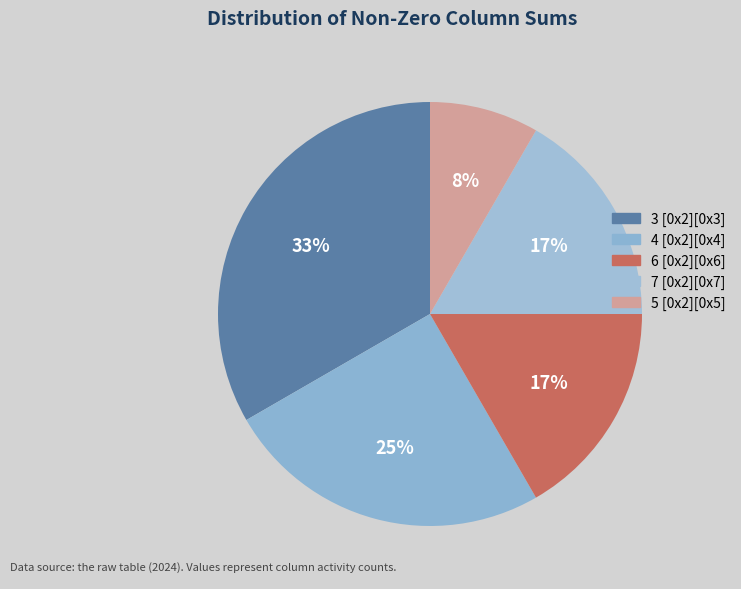

What is the total percentage of 5 [0x2][0x5] and 7 [0x2][0x7]?

25.0%